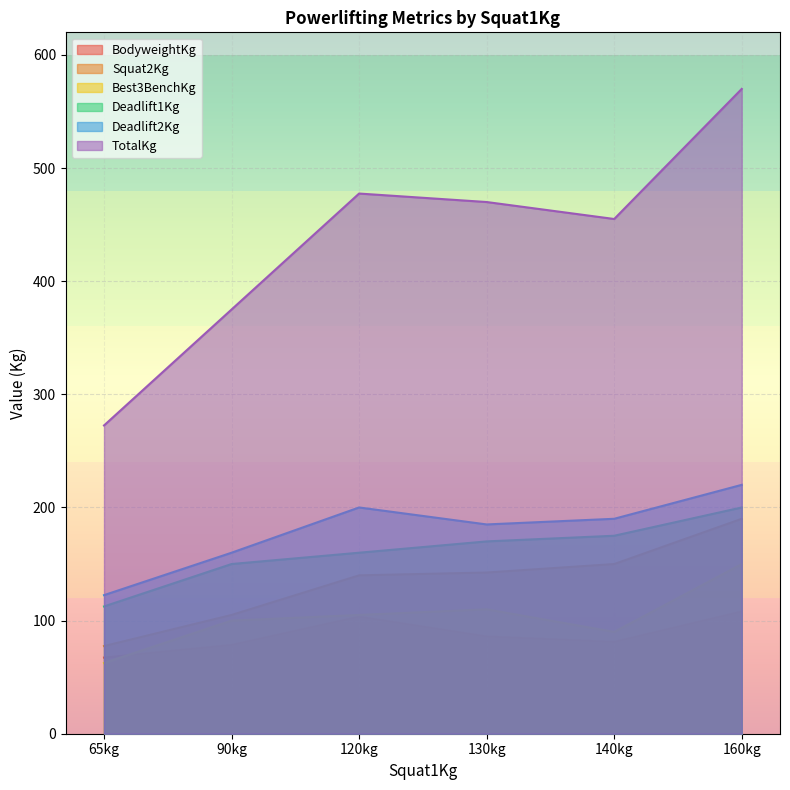

At which category is the sum across all series the highest?

160kg